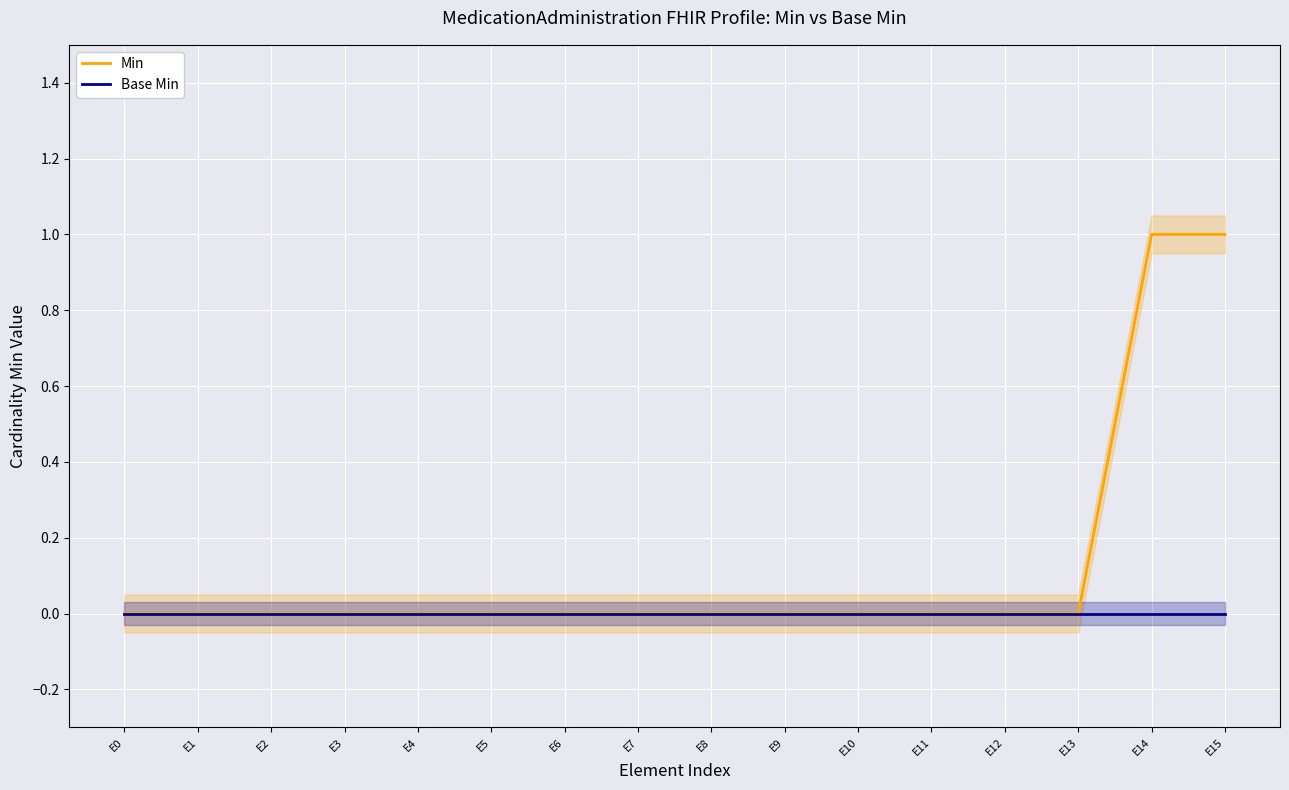

At E10, list the series in order from largest to smallest.

Min, Base Min